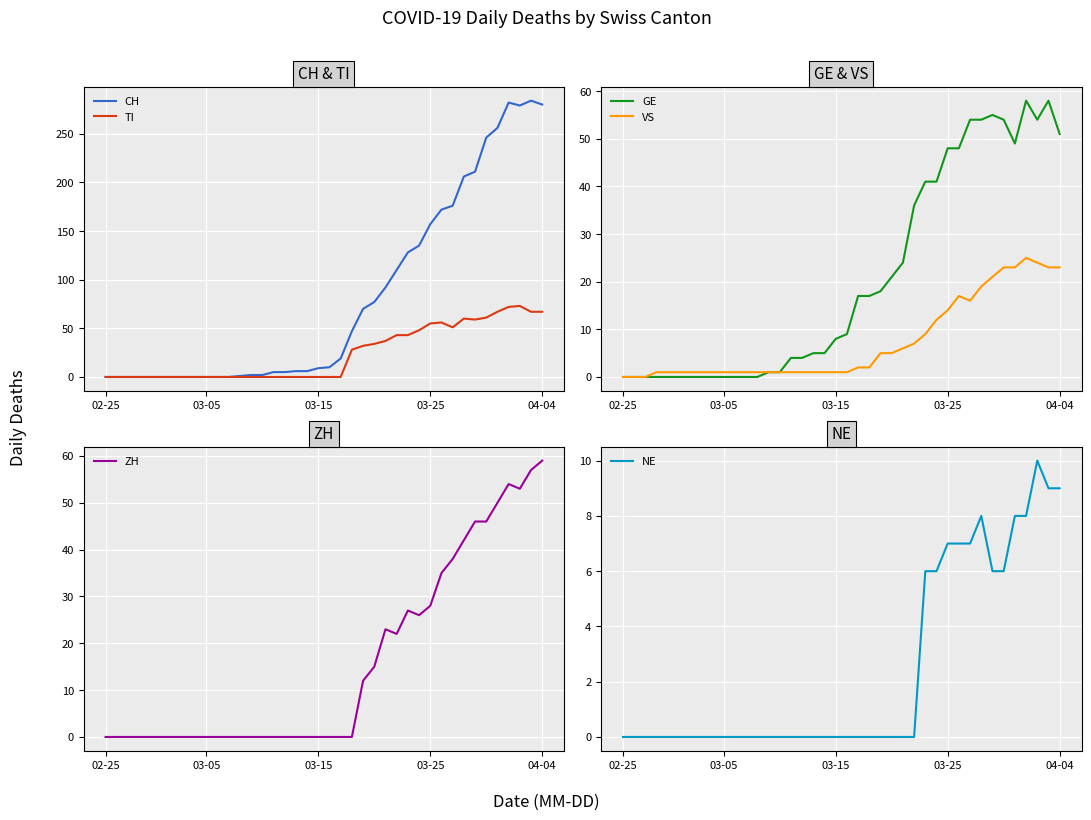

True or false: VS has a value of 39 at 04-04.

False